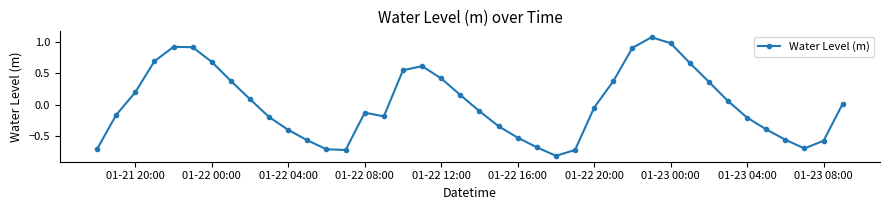

What is the minimum value shown in the chart?

-0.8